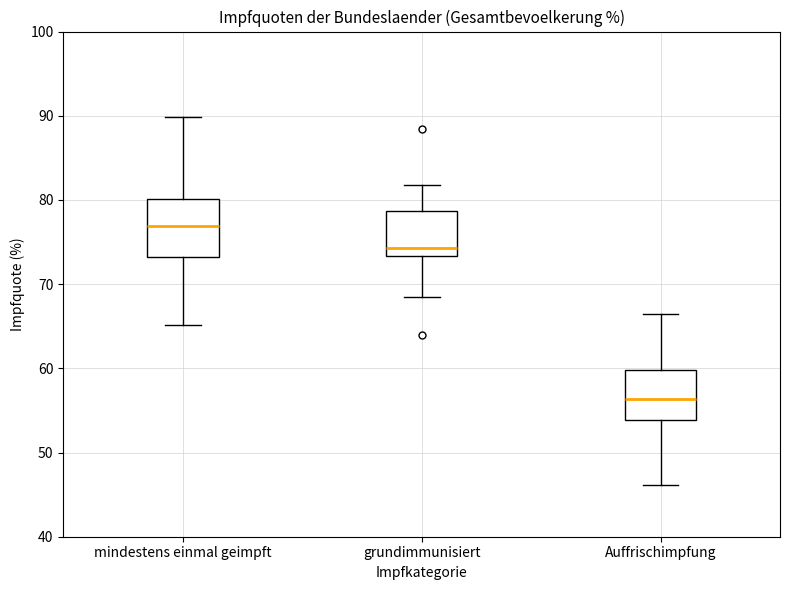

Reading left to right, read every box against the y-axis: the position of its median line, the range the box covers, and the ends of its whiskers. The values are not printed on the chart, so give them approximately, as read against the axis.

mindestens einmal geimpft: median 77, box 73 to 80, whiskers 65 to 90
grundimmunisiert: median 74, box 73 to 79, whiskers 69 to 82
Auffrischimpfung: median 56, box 54 to 60, whiskers 46 to 66